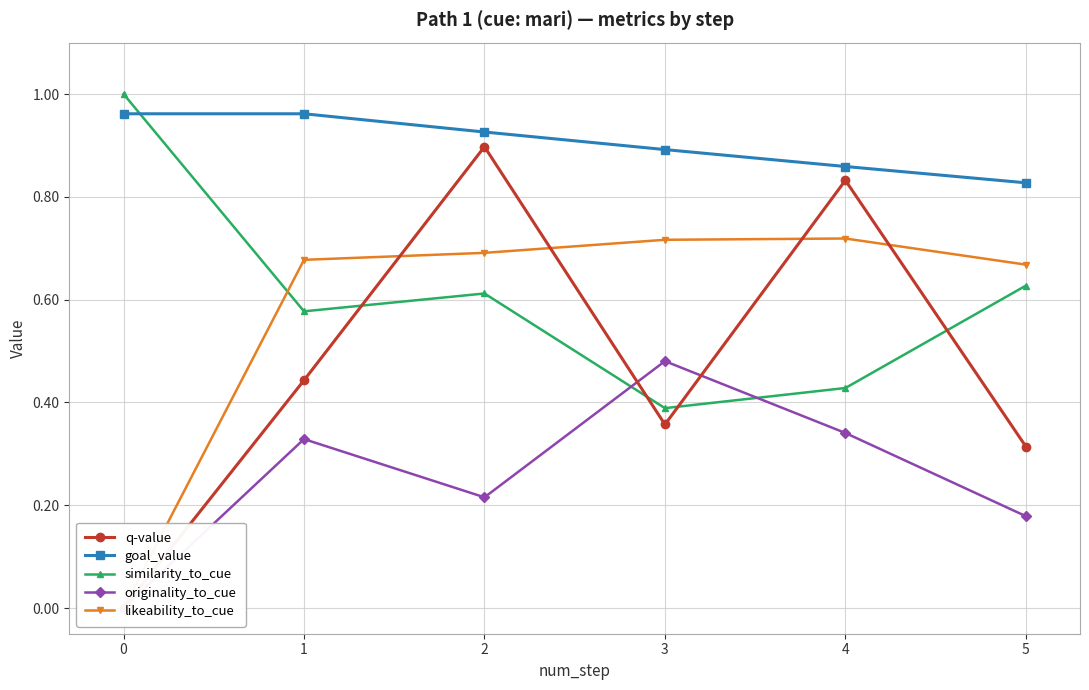

Which series ends up on top after the final intersection of q-value and originality_to_cue?

q-value